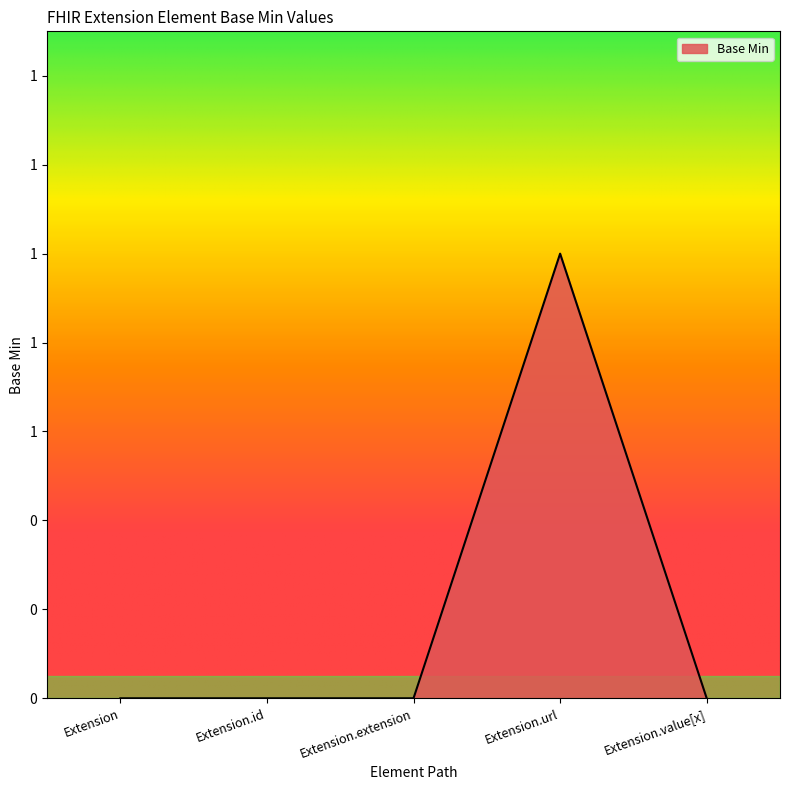

Does the chart have visible grid lines?

No